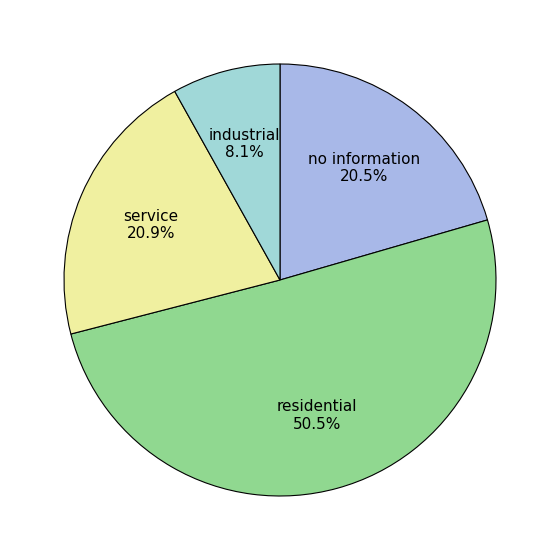

To the nearest percent, what is the difference between the largest and smallest slice percentages?

42%